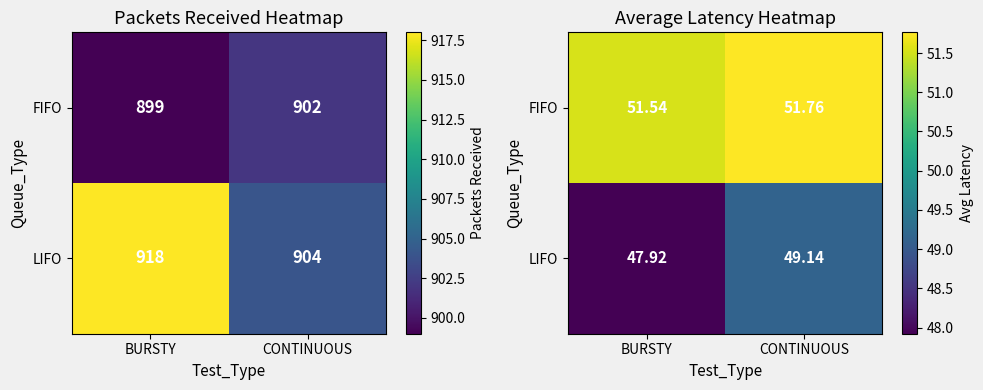

Which series changed the most between BURSTY and CONTINUOUS?

LIFO